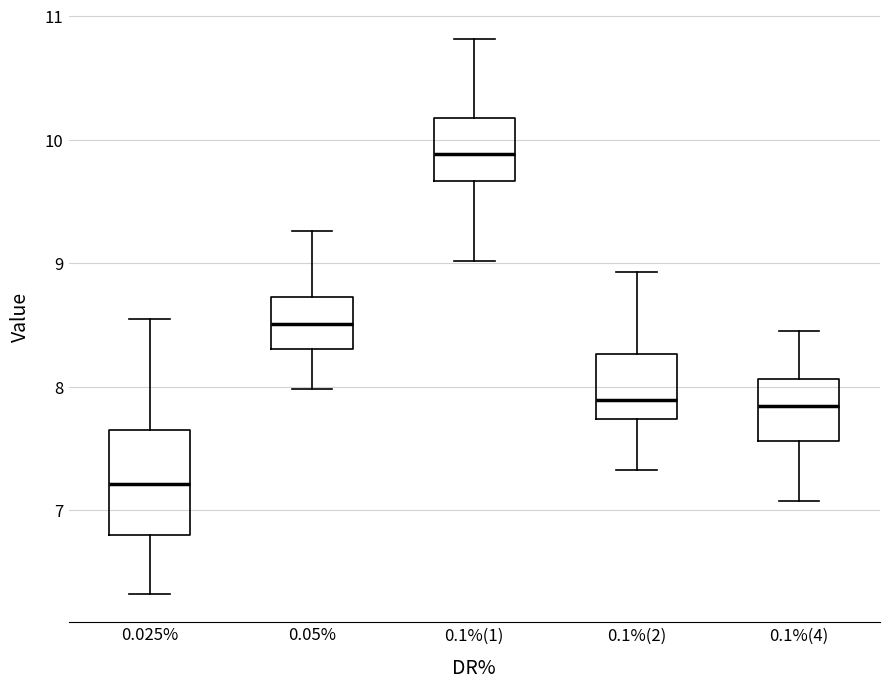

Reading left to right, transcribe this box plot: for each box, give where its median line is, the range the box spans, and where its two whiskers end, as read against the y-axis. The values are not printed on the chart, so give them approximately, as read against the axis.

0.025%: median 7.2, box 6.8 to 7.7, whiskers 6.3 to 8.5
0.05%: median 8.5, box 8.3 to 8.7, whiskers 8.0 to 9.3
0.1%(1): median 9.9, box 9.7 to 10.2, whiskers 9.0 to 10.8
0.1%(2): median 7.9, box 7.7 to 8.3, whiskers 7.3 to 8.9
0.1%(4): median 7.8, box 7.6 to 8.1, whiskers 7.1 to 8.5